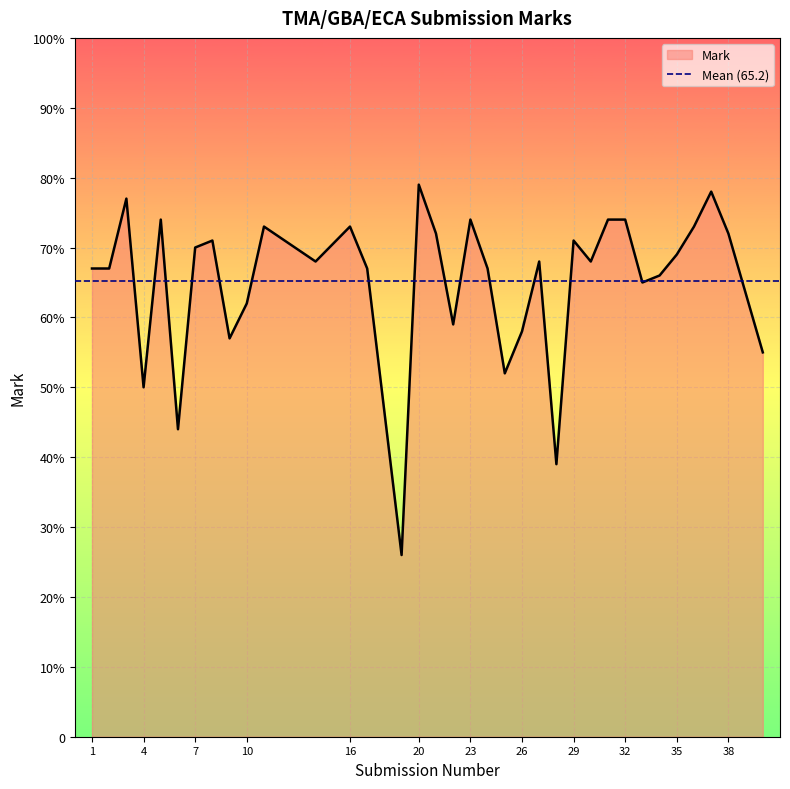

Reading left to right, list all the values displayed in this chart.

1=67	2=67	3=77	4=50	5=74	6=44	7=70	8=71	9=57	10=62	11=73	14=68	16=73	17=67	19=26	20=79	21=72	22=59	23=74	24=67	25=52	26=58	27=68	28=39	29=71	30=68	31=74	32=74	33=65	34=66	35=69	36=73	37=78	38=72	40=55